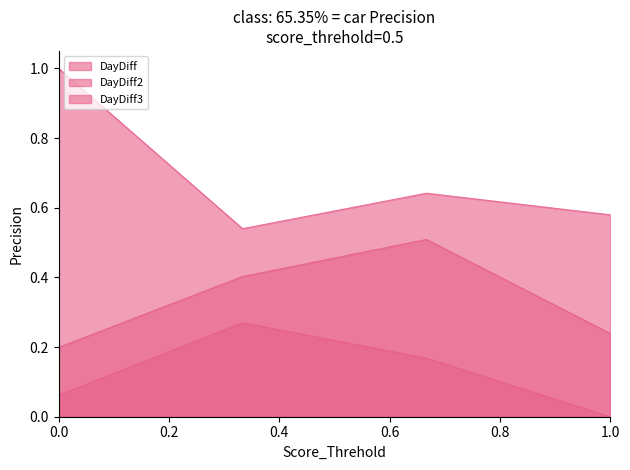

List the series in order of their peak value, highest first.

DayDiff3, DayDiff2, DayDiff